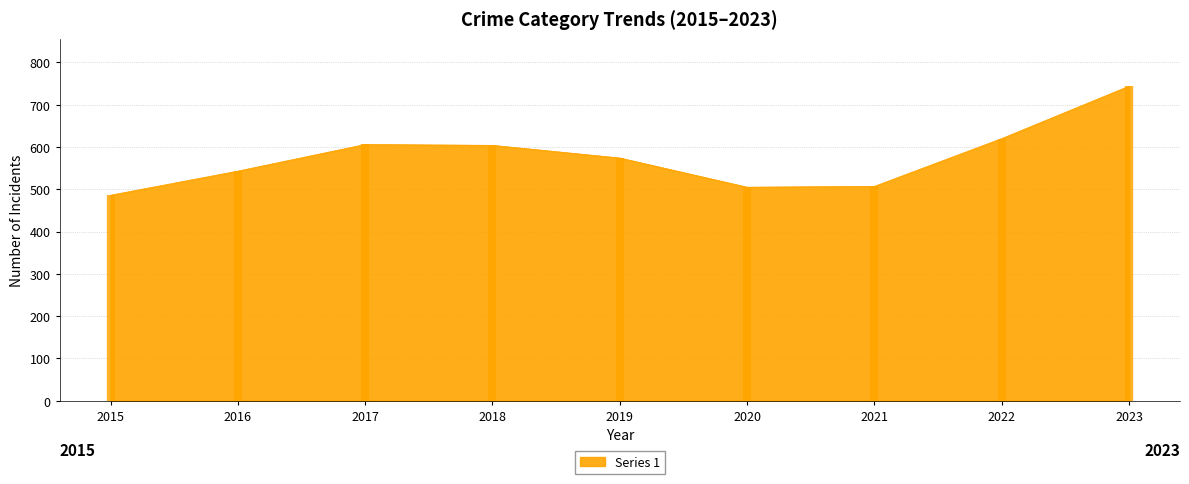

Is it true that Series 1 equals 298 at 2020?

False